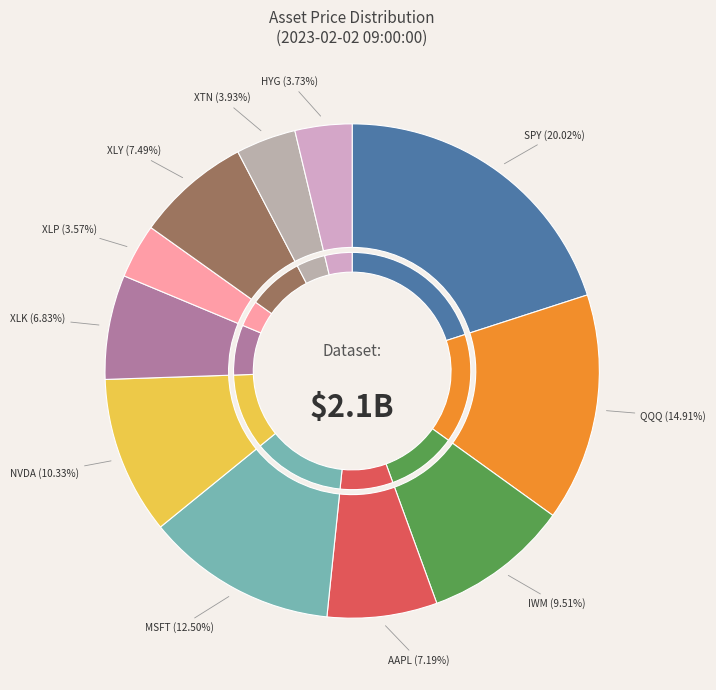

What percentage is the XLP slice, to the nearest percent?

4%